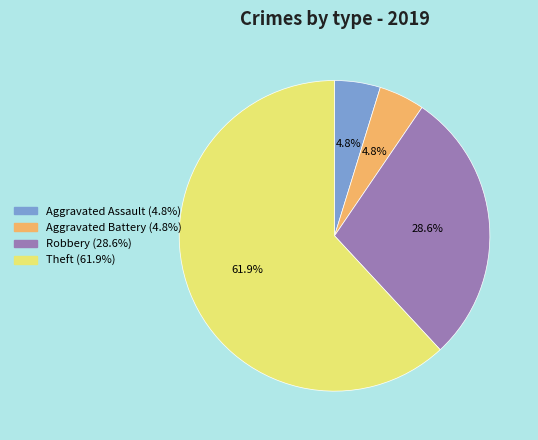

Does any single category account for the majority?

Yes